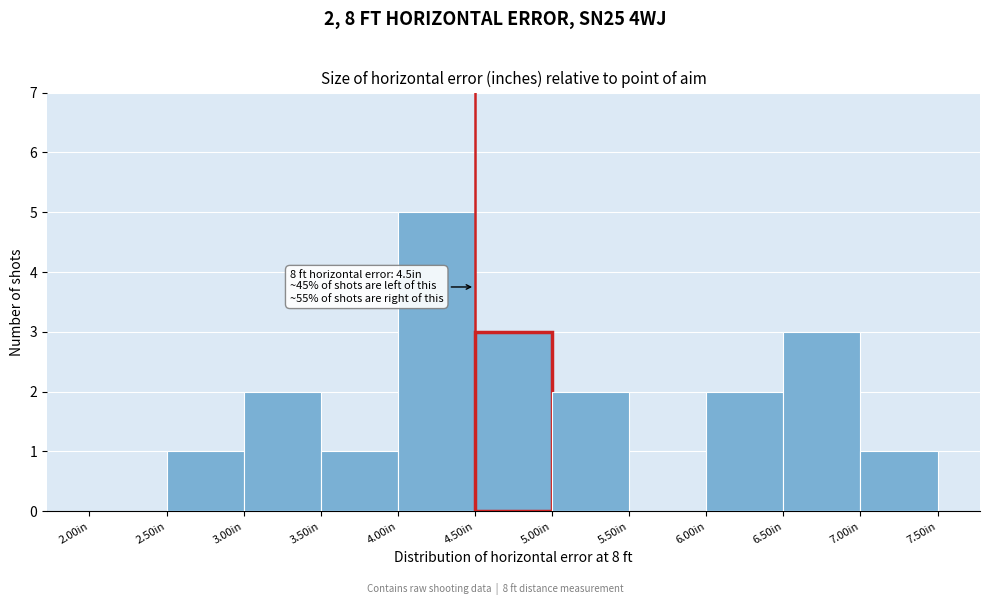

Which range on the x-axis has the tallest bar?

4.0 to 4.5